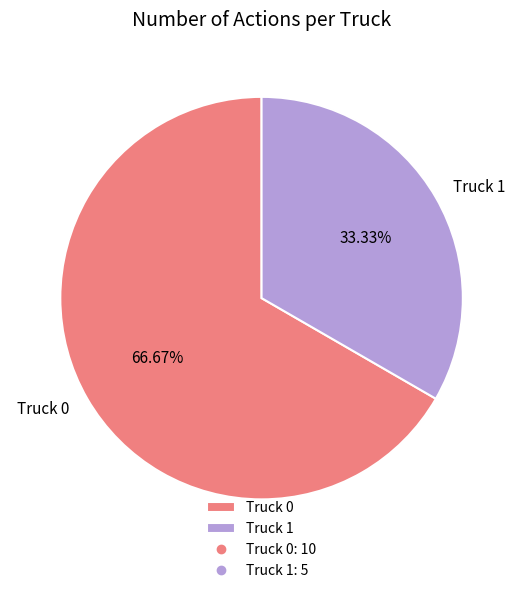

What is the ratio of the value at Truck 0 to the value at Truck 1?

2.0